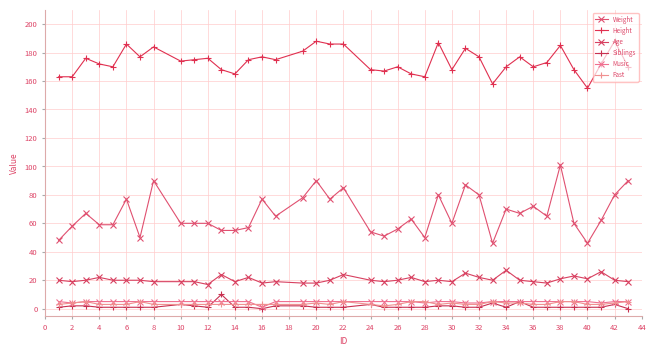

How many categories are shown in the chart?

40